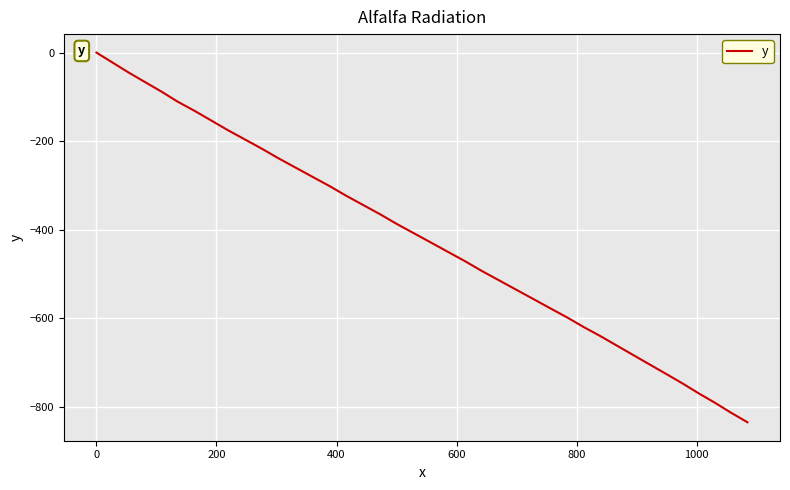

What is the minimum value shown in the chart?

-835.2